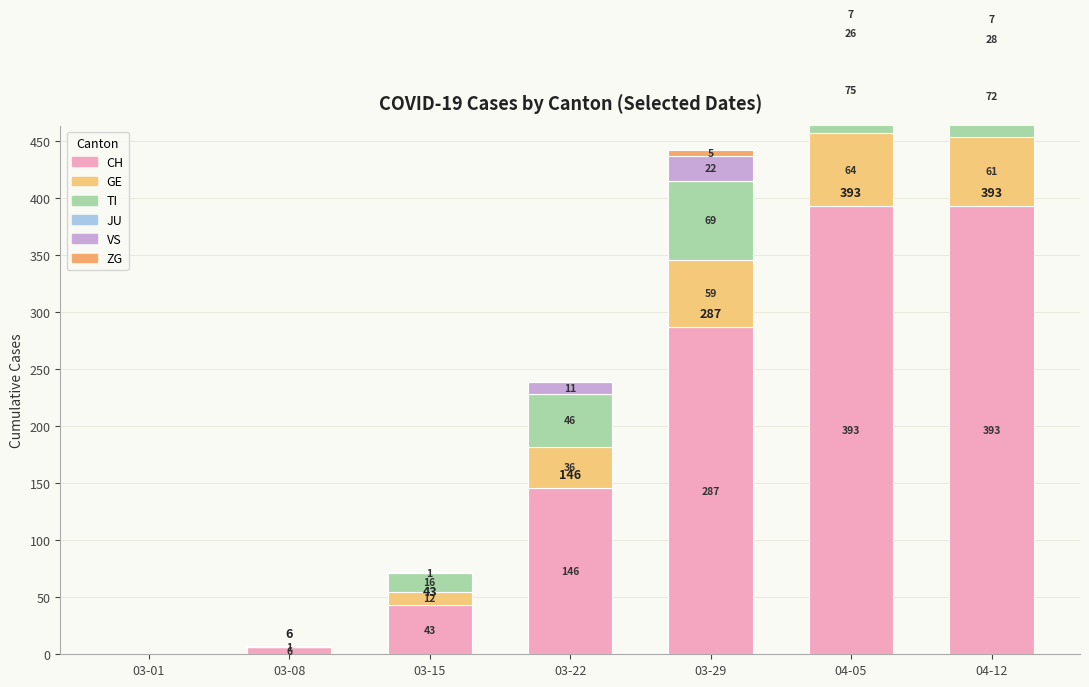

What is the difference between the second highest and second lowest values in the ZG series?

7